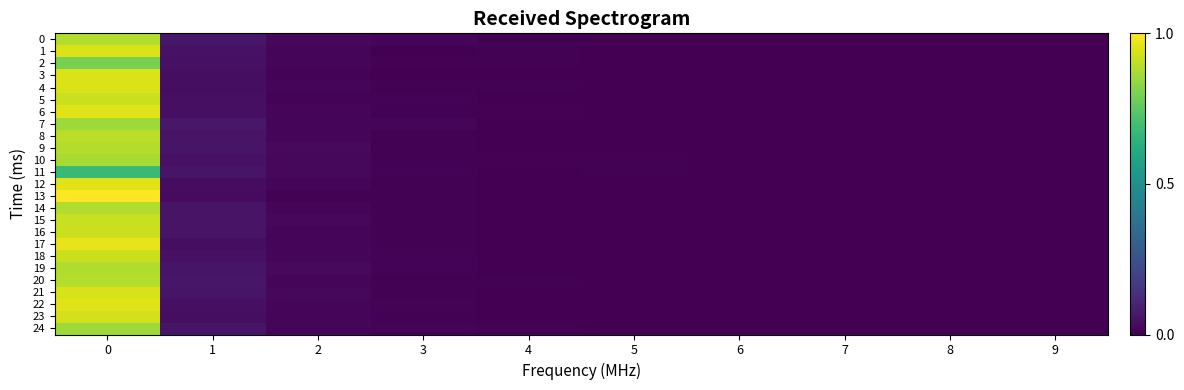

Reading left to right, transcribe all the data shown in this chart.

0: 0=0.9	1=0.1	2=0.0	3=0.0	4=0.0	5=0.0	6=0.0	7=0.0	8=0.0	9=0.0
1: 0=0.9	1=0.0	2=0.0	3=0.0	4=0.0	5=0.0	6=0.0	7=0.0	8=0.0	9=0.0
2: 0=0.8	1=0.0	2=0.0	3=0.0	4=0.0	5=0.0	6=0.0	7=0.0	8=0.0	9=0.0
3: 0=0.9	1=0.0	2=0.0	3=0.0	4=0.0	5=0.0	6=0.0	7=0.0	8=0.0	9=0.0
4: 0=0.9	1=0.0	2=0.0	3=0.0	4=0.0	5=0.0	6=0.0	7=0.0	8=0.0	9=0.0
5: 0=0.9	1=0.0	2=0.0	3=0.0	4=0.0	5=0.0	6=0.0	7=0.0	8=0.0	9=0.0
6: 0=0.9	1=0.0	2=0.0	3=0.0	4=0.0	5=0.0	6=0.0	7=0.0	8=0.0	9=0.0
7: 0=0.9	1=0.1	2=0.0	3=0.0	4=0.0	5=0.0	6=0.0	7=0.0	8=0.0	9=0.0
8: 0=0.9	1=0.1	2=0.0	3=0.0	4=0.0	5=0.0	6=0.0	7=0.0	8=0.0	9=0.0
9: 0=0.9	1=0.1	2=0.0	3=0.0	4=0.0	5=0.0	6=0.0	7=0.0	8=0.0	9=0.0
10: 0=0.9	1=0.0	2=0.0	3=0.0	4=0.0	5=0.0	6=0.0	7=0.0	8=0.0	9=0.0
11: 0=0.7	1=0.1	2=0.0	3=0.0	4=0.0	5=0.0	6=0.0	7=0.0	8=0.0	9=0.0
12: 0=1.0	1=0.0	2=0.0	3=0.0	4=0.0	5=0.0	6=0.0	7=0.0	8=0.0	9=0.0
13: 0=1.0	1=0.0	2=0.0	3=0.0	4=0.0	5=0.0	6=0.0	7=0.0	8=0.0	9=0.0
14: 0=0.9	1=0.1	2=0.0	3=0.0	4=0.0	5=0.0	6=0.0	7=0.0	8=0.0	9=0.0
15: 0=0.9	1=0.1	2=0.0	3=0.0	4=0.0	5=0.0	6=0.0	7=0.0	8=0.0	9=0.0
16: 0=0.9	1=0.1	2=0.0	3=0.0	4=0.0	5=0.0	6=0.0	7=0.0	8=0.0	9=0.0
17: 0=1.0	1=0.0	2=0.0	3=0.0	4=0.0	5=0.0	6=0.0	7=0.0	8=0.0	9=0.0
18: 0=0.9	1=0.0	2=0.0	3=0.0	4=0.0	5=0.0	6=0.0	7=0.0	8=0.0	9=0.0
19: 0=0.9	1=0.1	2=0.0	3=0.0	4=0.0	5=0.0	6=0.0	7=0.0	8=0.0	9=0.0
20: 0=0.9	1=0.1	2=0.0	3=0.0	4=0.0	5=0.0	6=0.0	7=0.0	8=0.0	9=0.0
21: 0=0.9	1=0.1	2=0.0	3=0.0	4=0.0	5=0.0	6=0.0	7=0.0	8=0.0	9=0.0
22: 0=0.9	1=0.0	2=0.0	3=0.0	4=0.0	5=0.0	6=0.0	7=0.0	8=0.0	9=0.0
23: 0=0.9	1=0.0	2=0.0	3=0.0	4=0.0	5=0.0	6=0.0	7=0.0	8=0.0	9=0.0
24: 0=0.9	1=0.1	2=0.0	3=0.0	4=0.0	5=0.0	6=0.0	7=0.0	8=0.0	9=0.0